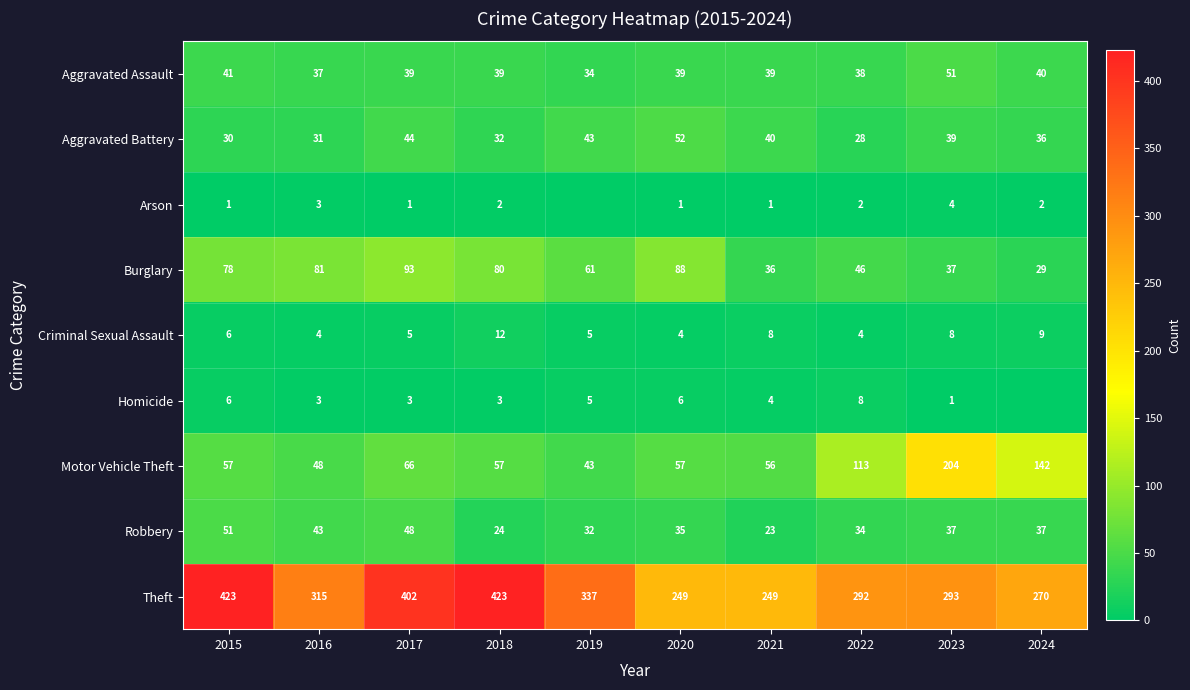

What is the lowest value of the Robbery series?

23